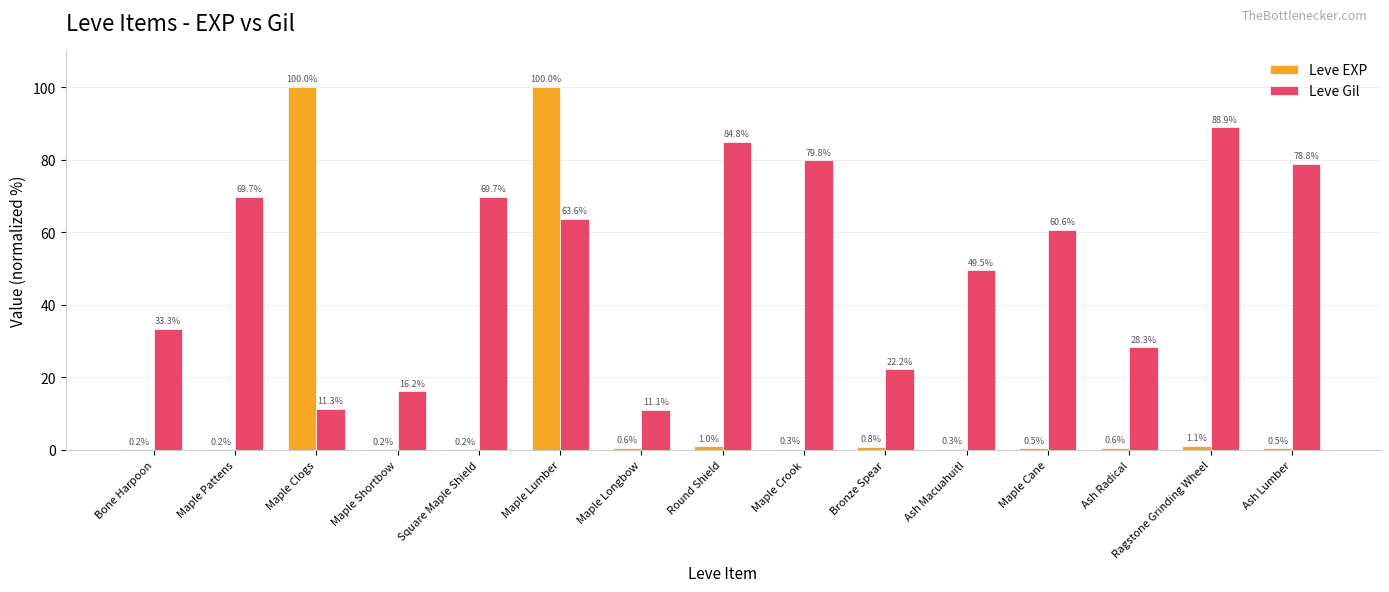

Reading right to left, transcribe all the data shown in this chart.

Leve EXP: Ash Lumber=0.5	Ragstone Grinding Wheel=1.1	Ash Radical=0.6	Maple Cane=0.5	Ash Macuahuitl=0.3	Bronze Spear=0.8	Maple Crook=0.3	Round Shield=1.0	Maple Longbow=0.6	Maple Lumber=100.0	Square Maple Shield=0.2	Maple Shortbow=0.2	Maple Clogs=100.0	Maple Pattens=0.2	Bone Harpoon=0.2
Leve Gil: Ash Lumber=78.8	Ragstone Grinding Wheel=88.9	Ash Radical=28.3	Maple Cane=60.6	Ash Macuahuitl=49.5	Bronze Spear=22.2	Maple Crook=79.8	Round Shield=84.8	Maple Longbow=11.1	Maple Lumber=63.6	Square Maple Shield=69.7	Maple Shortbow=16.2	Maple Clogs=11.3	Maple Pattens=69.7	Bone Harpoon=33.3